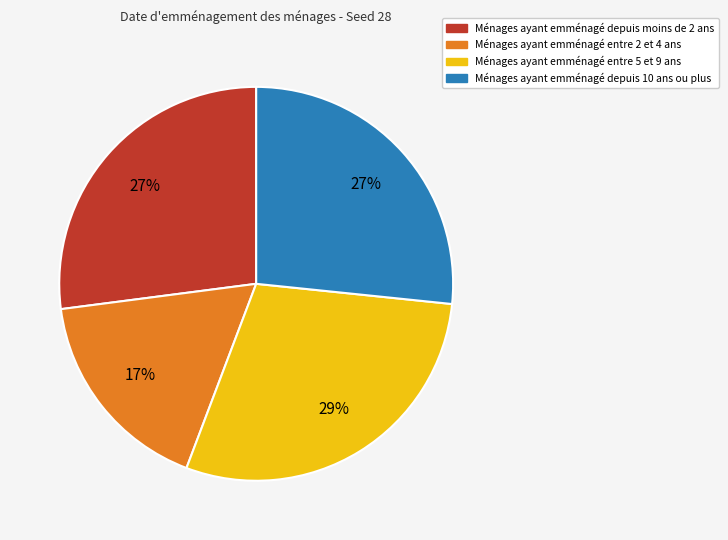

To the nearest percent, what portion does Ménages ayant emménagé depuis moins de 2 ans represent?

27%